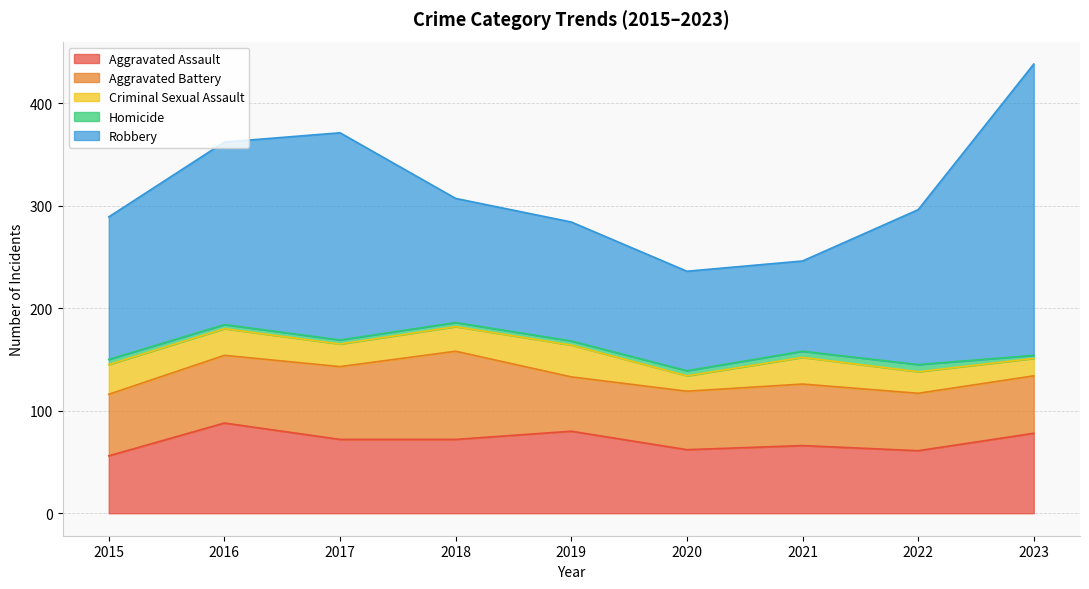

What value does the Criminal Sexual Assault series have at 2015, to the nearest 10?

30